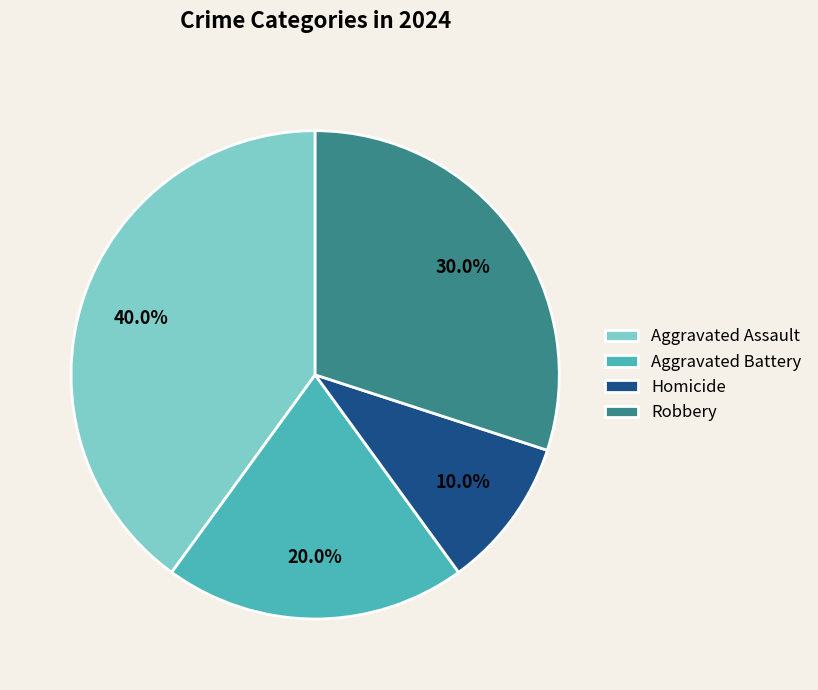

How many slices are in this pie chart?

4